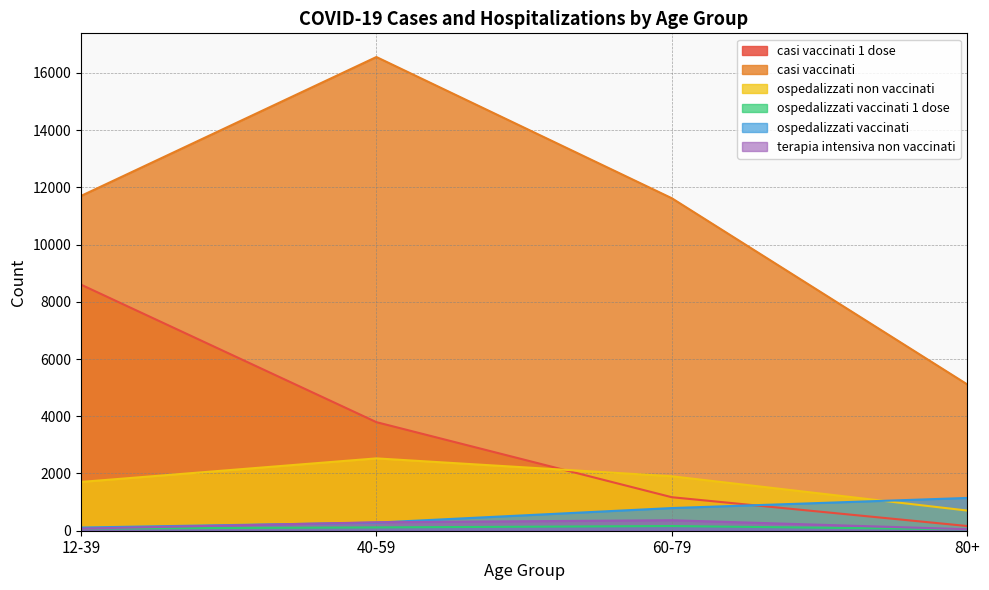

In terapia intensiva non vaccinati, how many points are higher than both neighbors (excluding endpoints)?

1